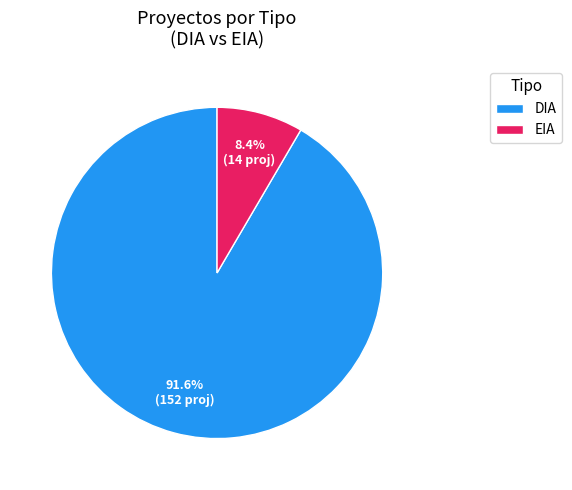

Does any single category account for the majority?

Yes